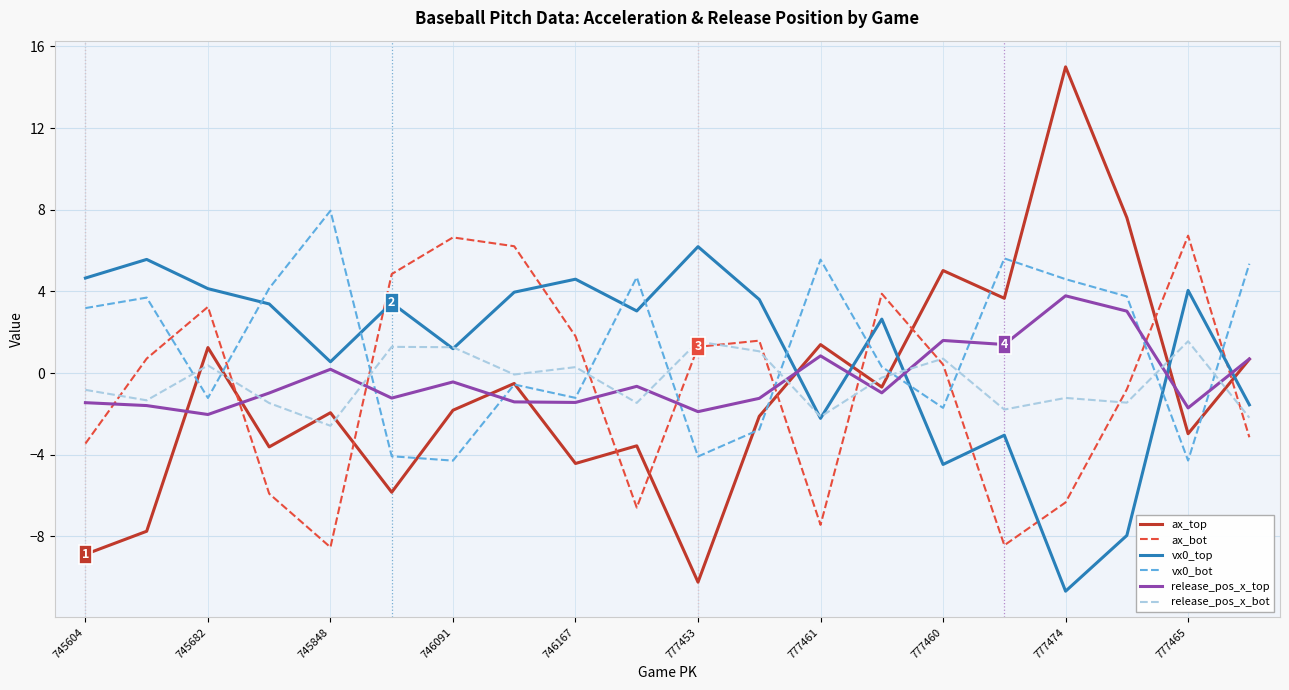

After their last crossing, which series has the higher values: release_pos_x_top or vx0_top?

release_pos_x_top